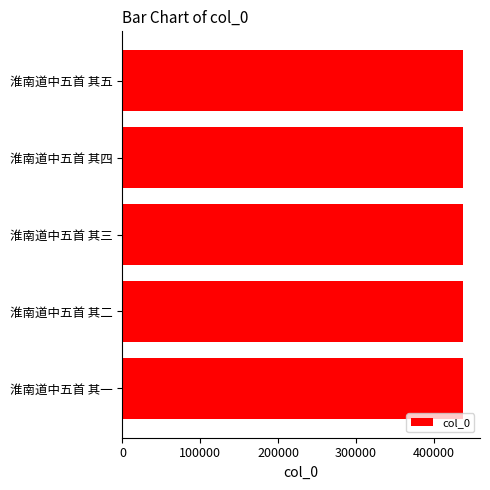

What is the sum of the values at 淮南道中五首 其四 and 淮南道中五首 其五?

875557